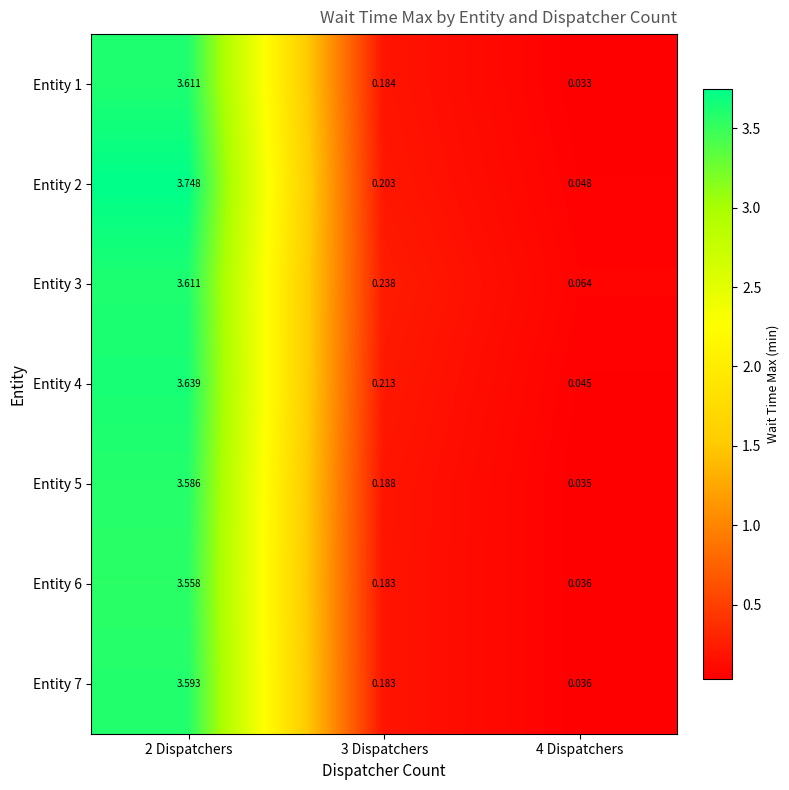

Is the value of Entity 2 at 4 Dispatchers greater than the value of Entity 1 at 3 Dispatchers?

No